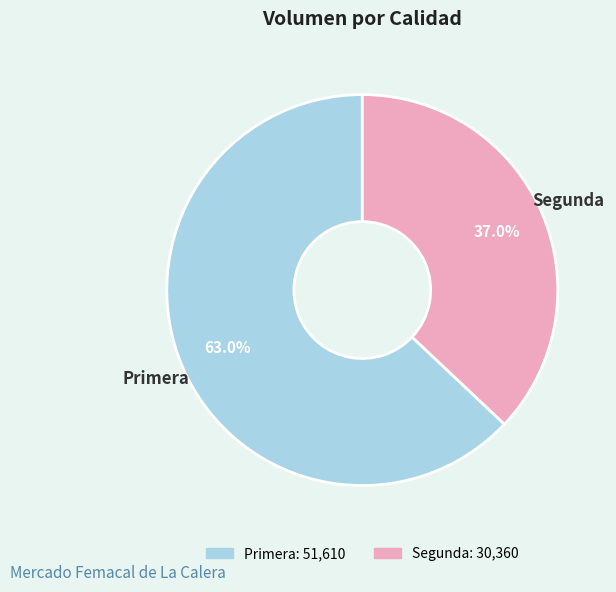

Combined, what portion of the pie is Primera and Segunda?

100.0%